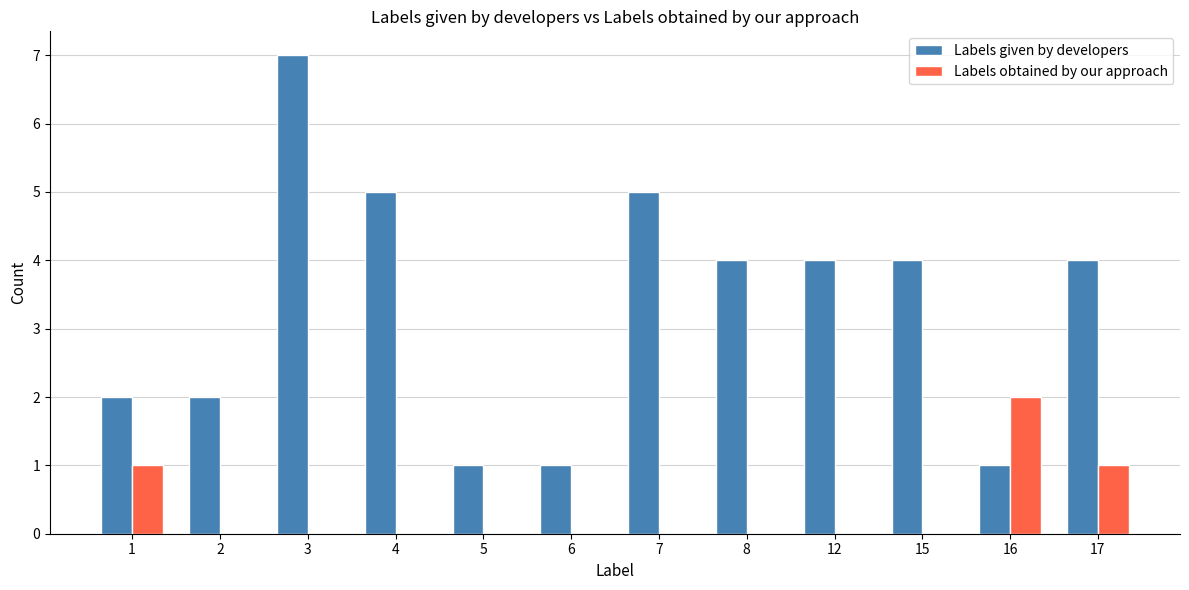

True or false: Labels given by developers has a value of 2 at 1.

True